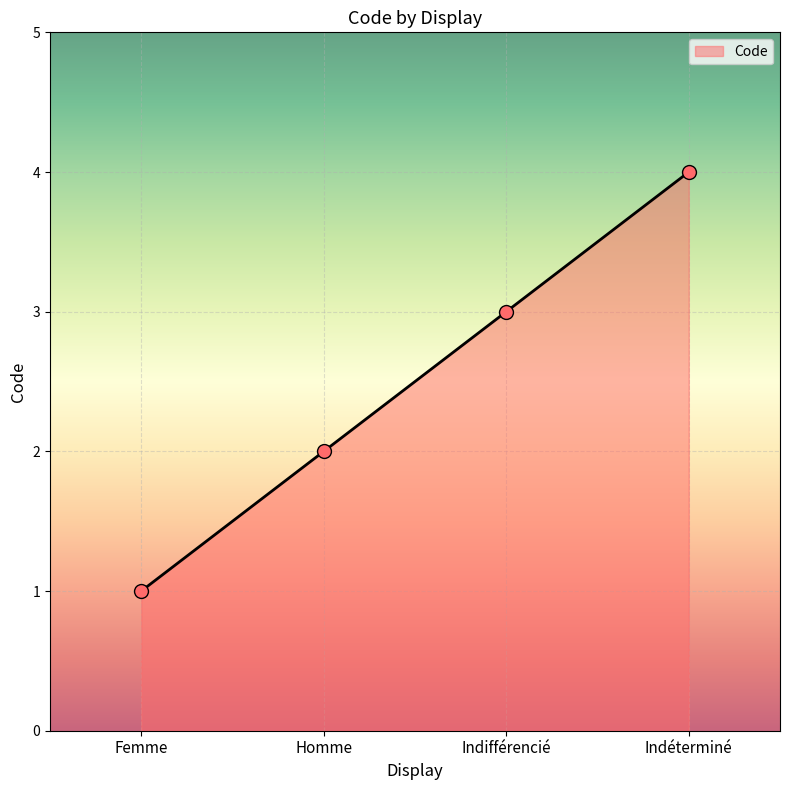

Which has a higher value, Femme or Indifférencié?

Indifférencié